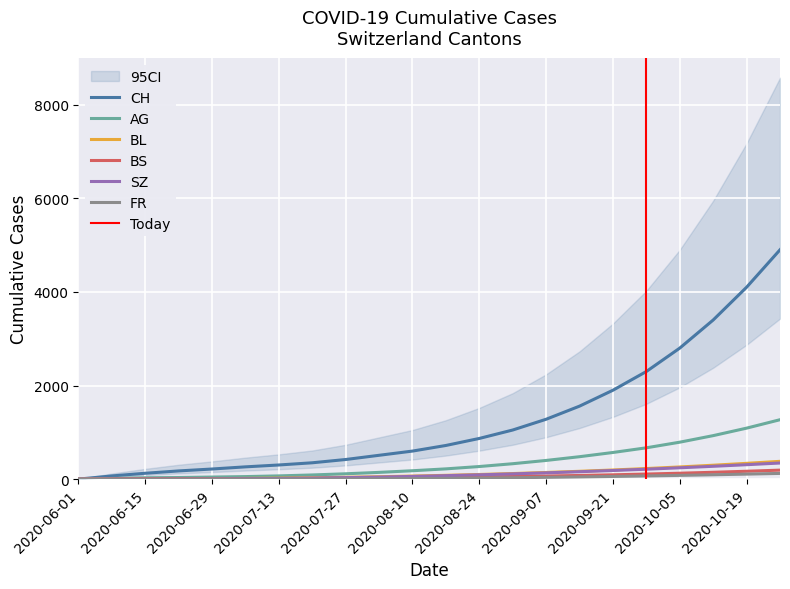

What are all the series names shown in the legend?

CH, AG, BL, BS, SZ, FR